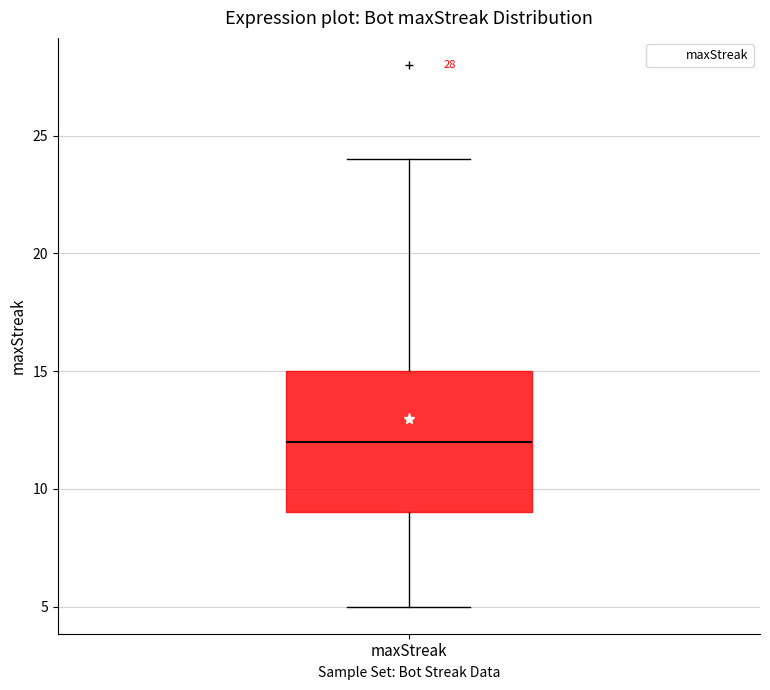

Read this box plot against the y-axis: the position of the median line, the range covered by the box, and the ends of both whiskers. The values are not printed on the chart, so give them approximately, as read against the axis.

median 12, box 9 to 15, whiskers 5 to 24